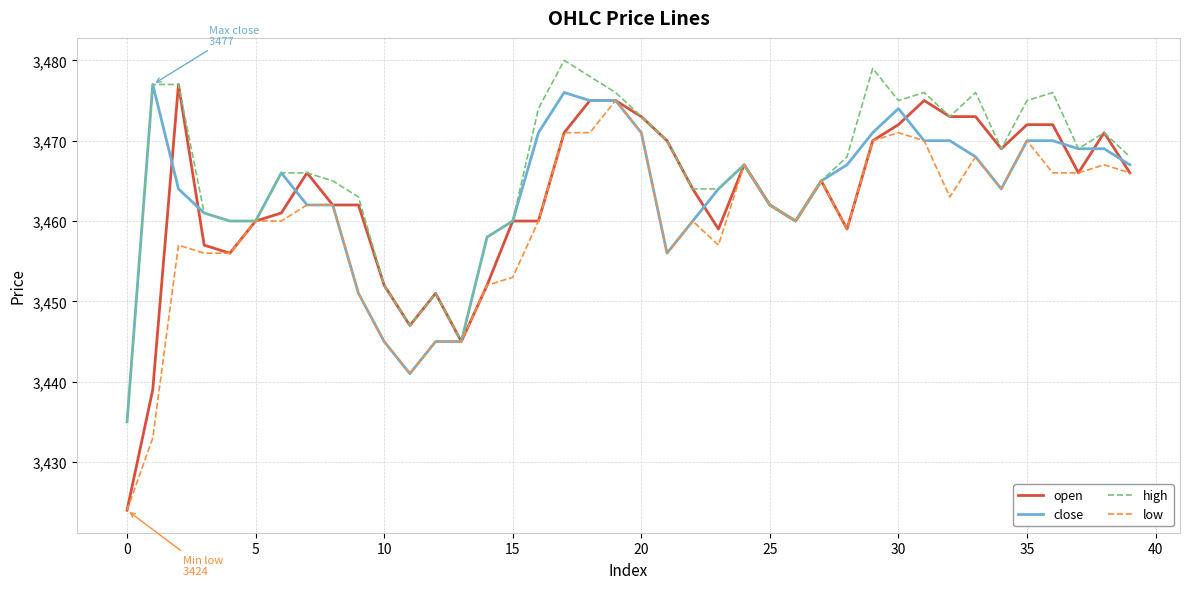

What are all the series names shown in the legend?

open, close, high, low